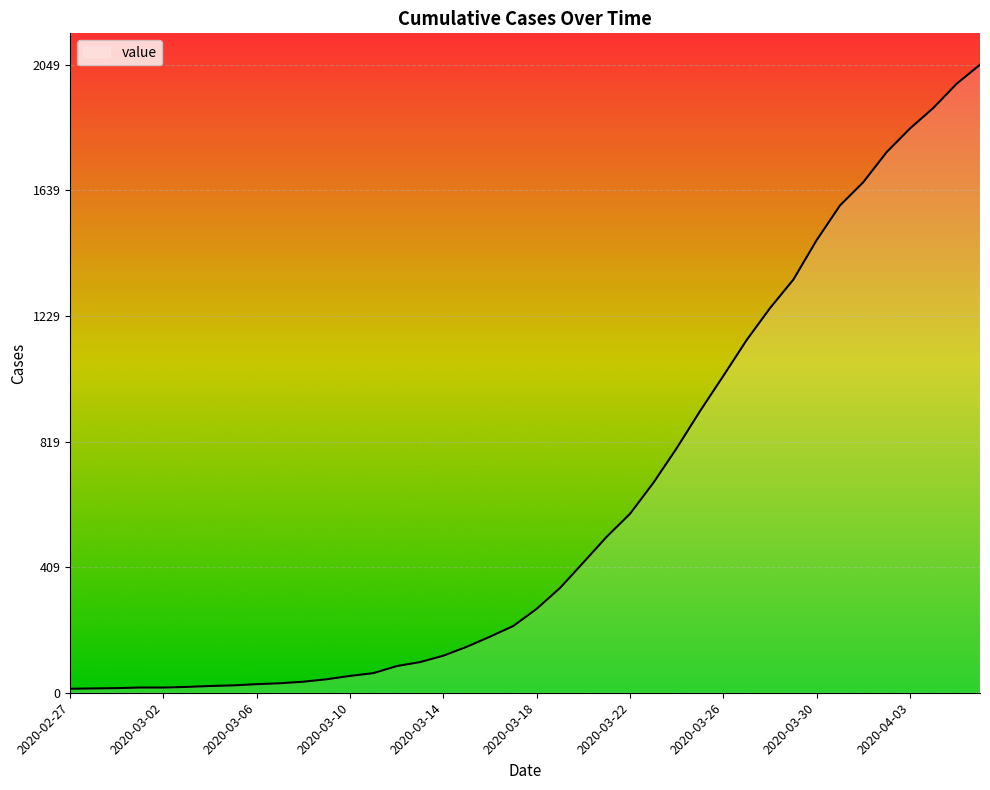

What is the greatest value displayed?

2049